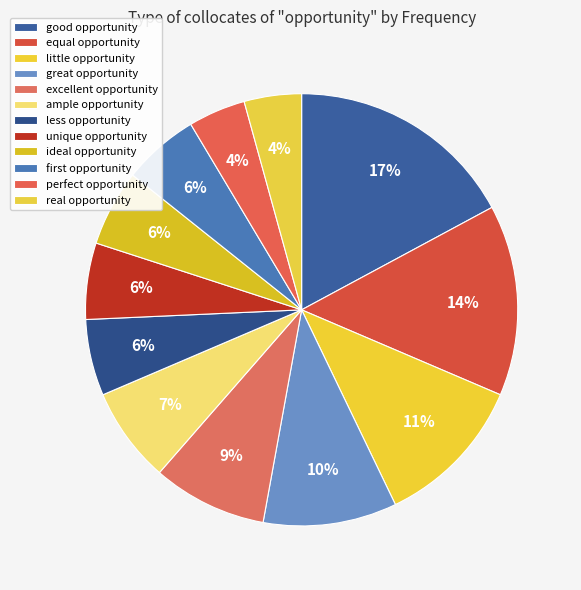

Which category has the biggest portion of the pie?

good opportunity